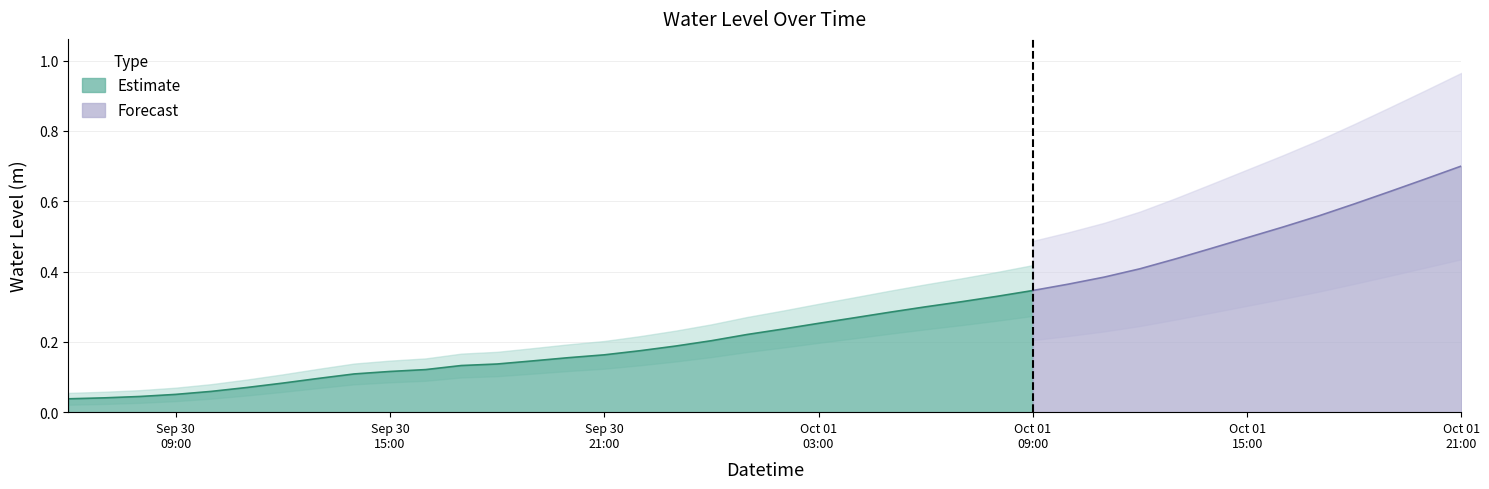

At which label is the value closest to 0?

2024-09-30 06:00:00